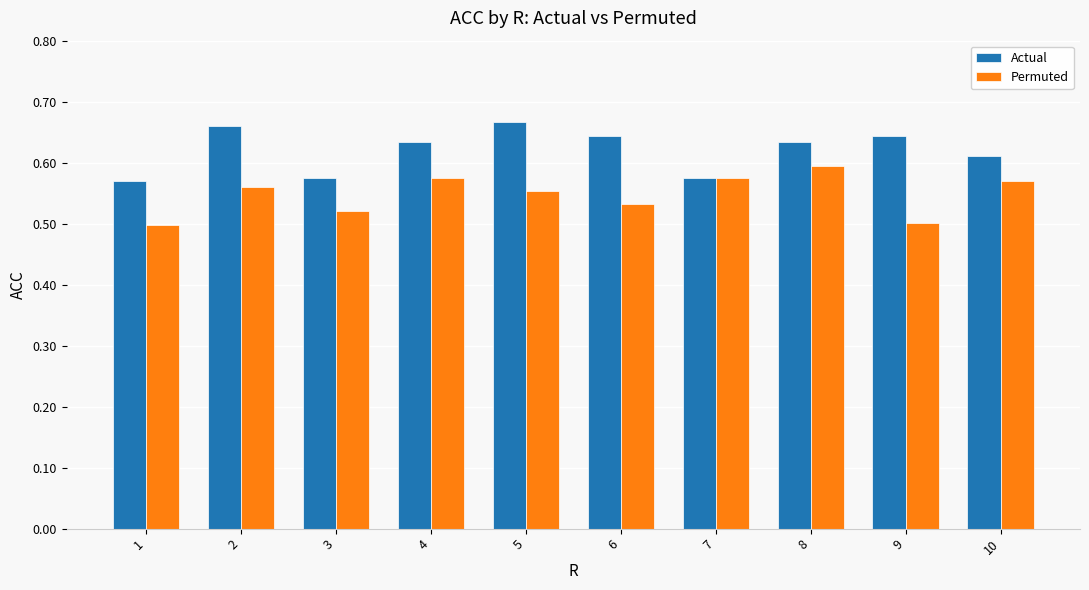

What is the difference between the second highest and minimum values in the Permuted series?

0.1